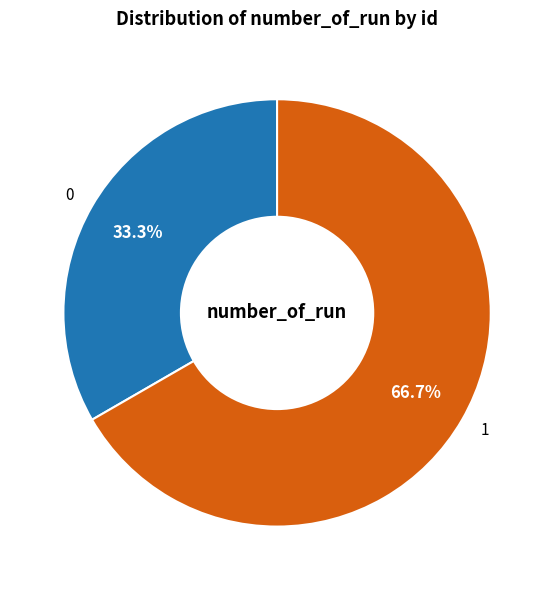

Rank the categories by value from lowest to highest.

0, 1